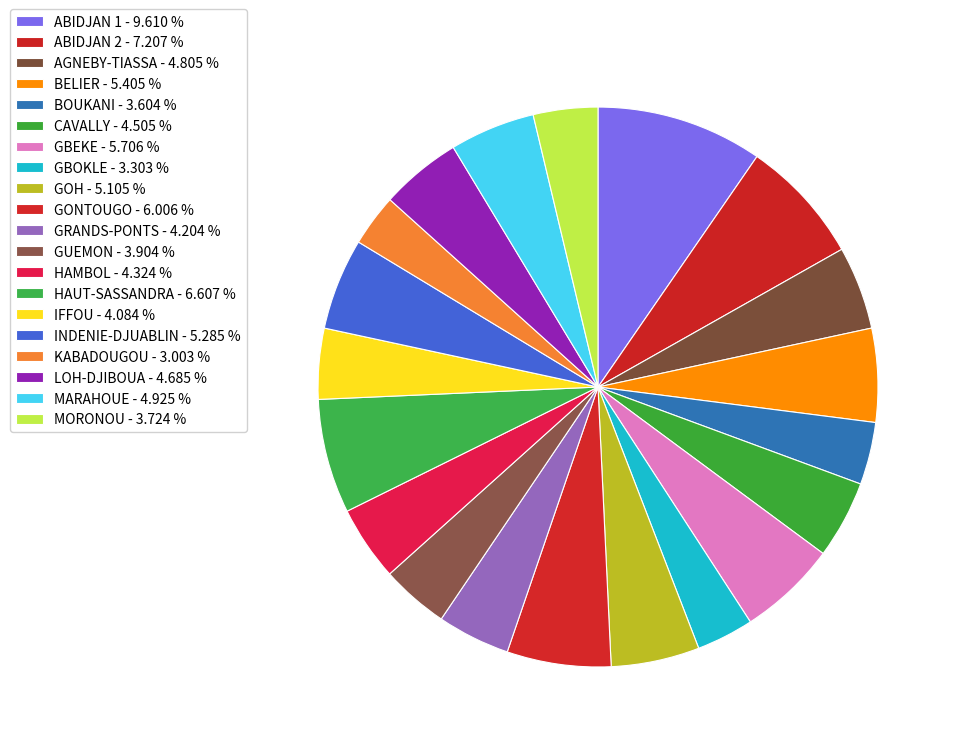

How many segments does this pie chart have?

20